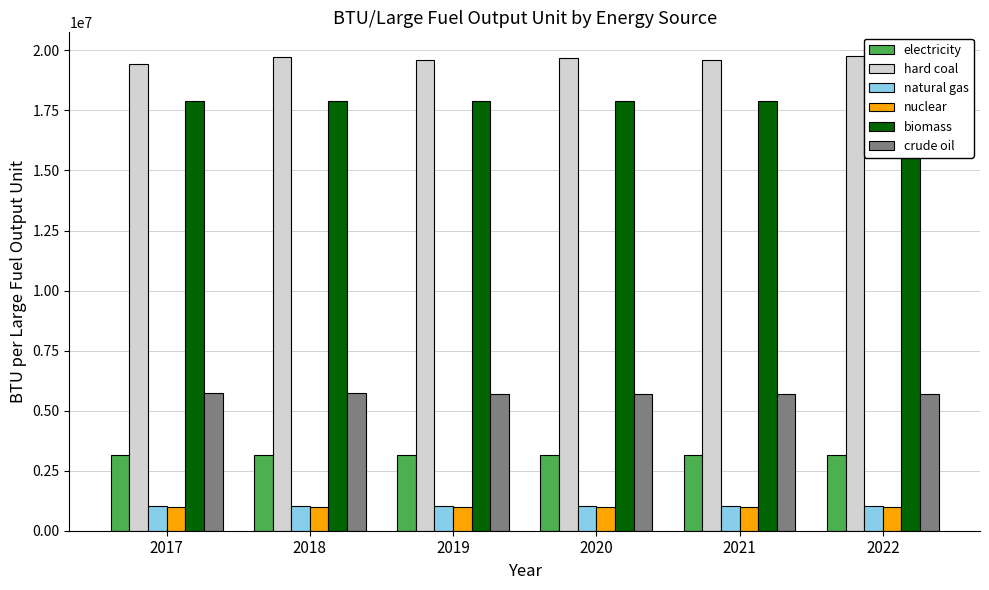

Reading left to right, list all the values displayed in this chart.

electricity: 2017=3142000	2018=3142000	2019=3142000	2020=3142000	2021=3142000	2022=3142000
hard coal: 2017=19437477	2018=19706896	2019=19588093	2020=19676338	2021=19593861	2022=19763271
natural gas: 2017=1036999	2018=1036999	2019=1036999	2020=1036999	2021=1036999	2022=1036999
nuclear: 2017=1000000	2018=1000000	2019=1000000	2020=1000000	2021=1000000	2022=1000000
biomass: 2017=17906000	2018=17906000	2019=17906000	2020=17906000	2021=17906000	2022=17906000
crude oil: 2017=5723000	2018=5719936	2019=5709374	2020=5702021	2021=5699036	2022=5702903